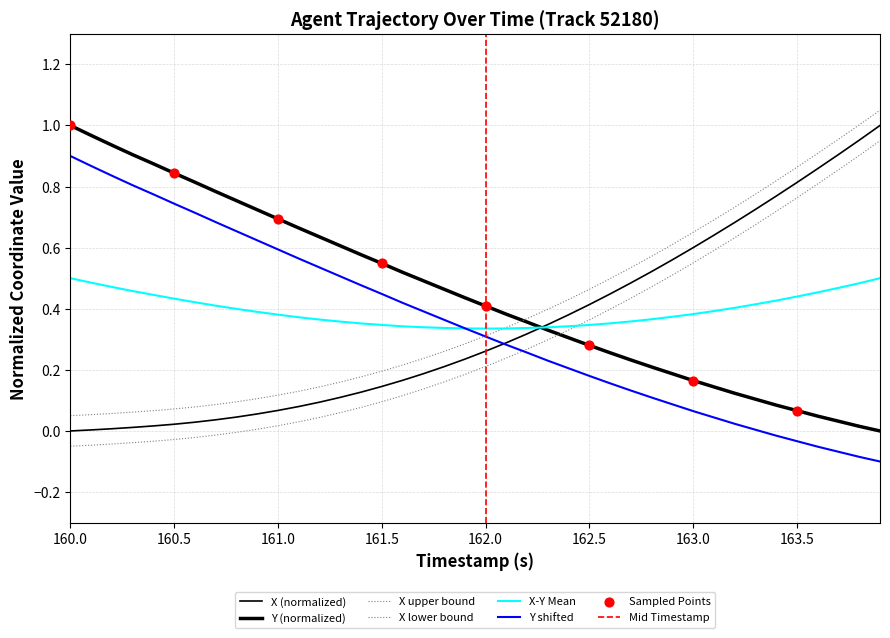

Which series reaches the maximum Y coordinate?

X